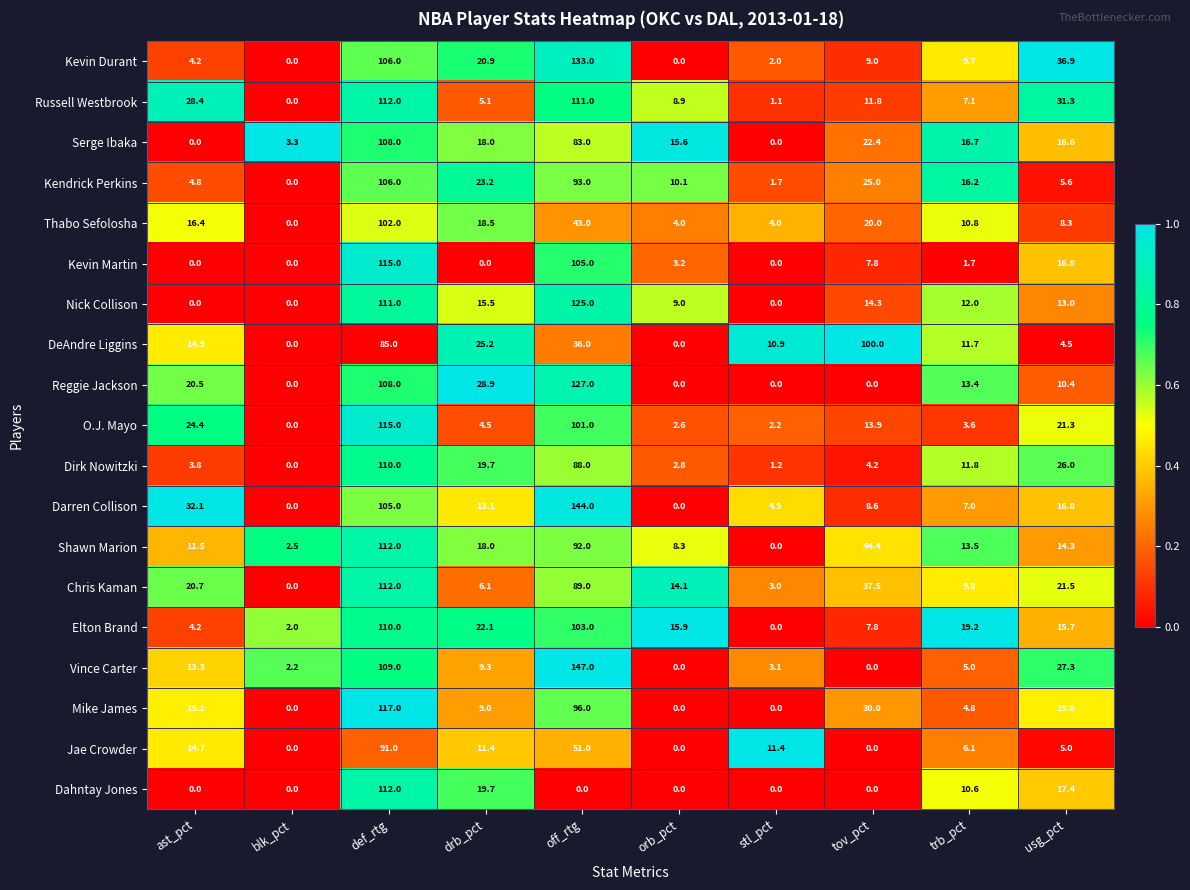

What is the sum of the Dirk Nowitzki values at usg_pct and ast_pct?

29.8